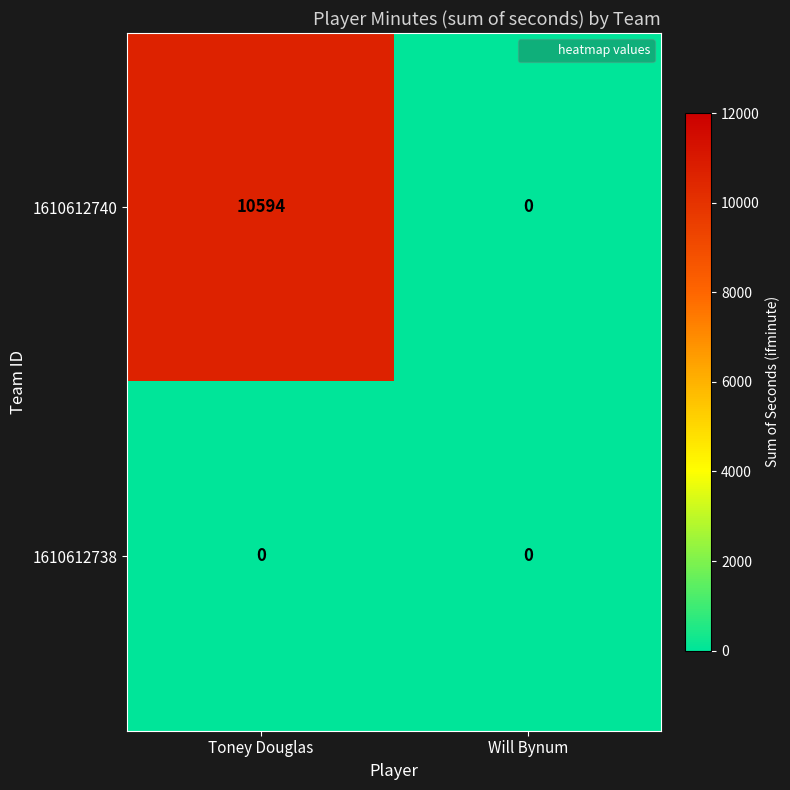

What is the average value of the 1610612740 series?

5297